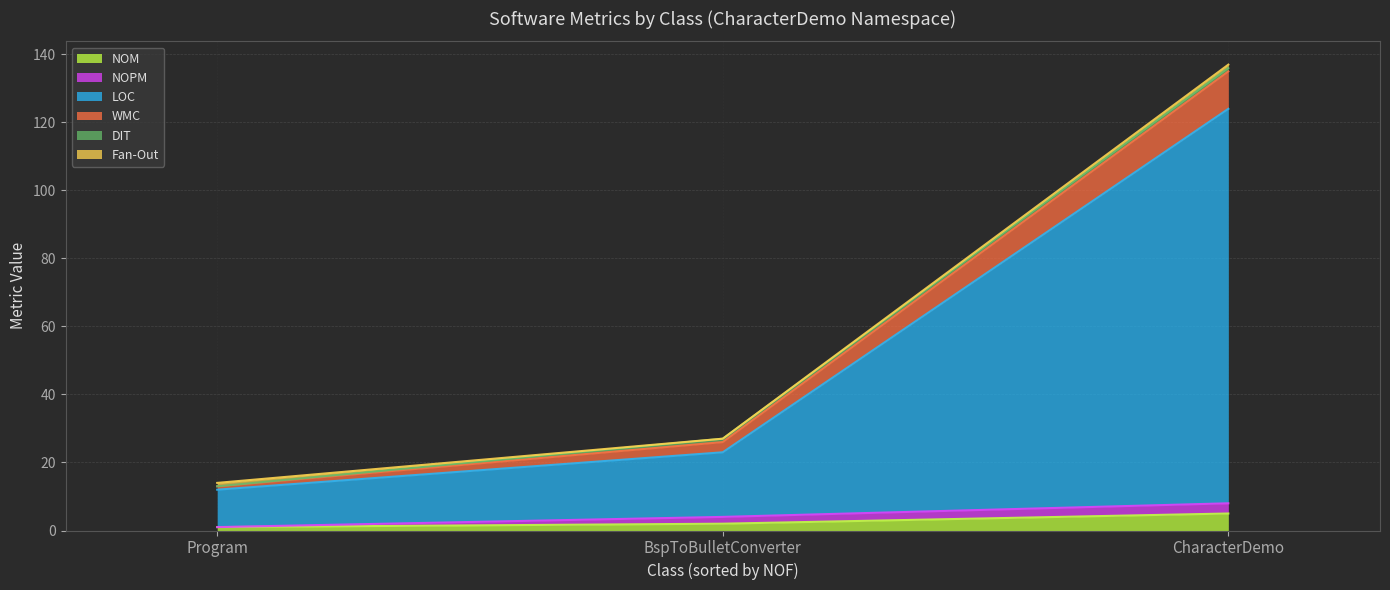

The value of DIT at CharacterDemo is 1. True or false?

False